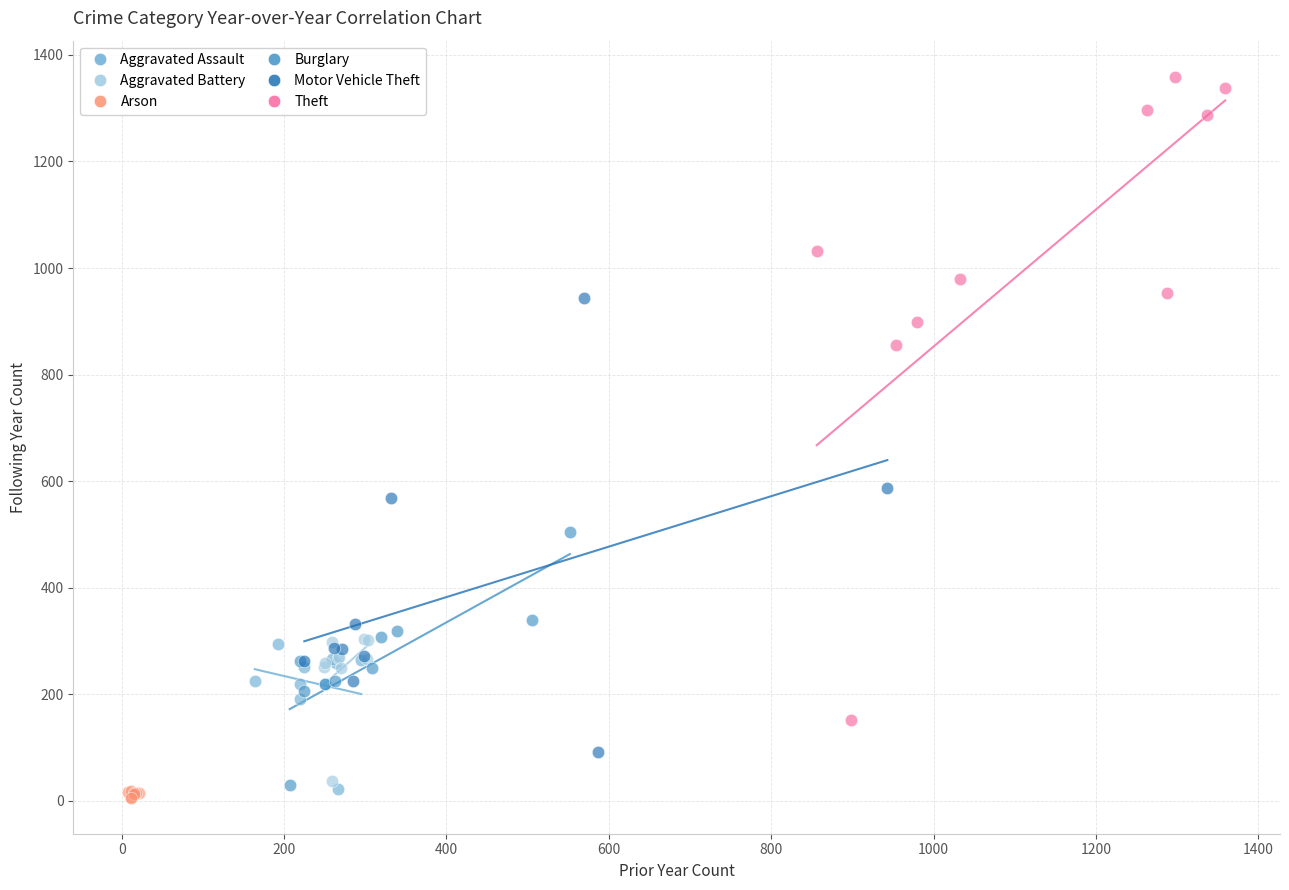

Which series reaches the maximum Y coordinate?

Theft